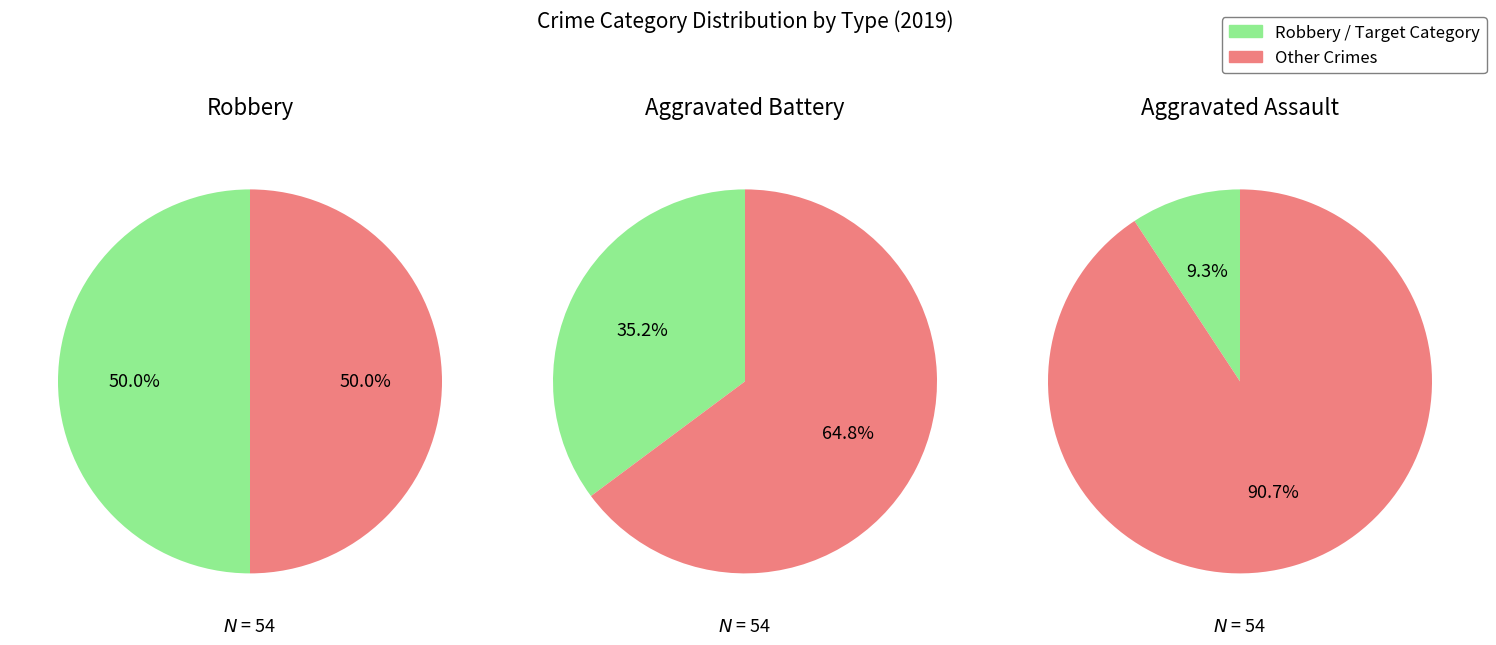

What percentage is the Robbery slice, to the nearest percent?

50%